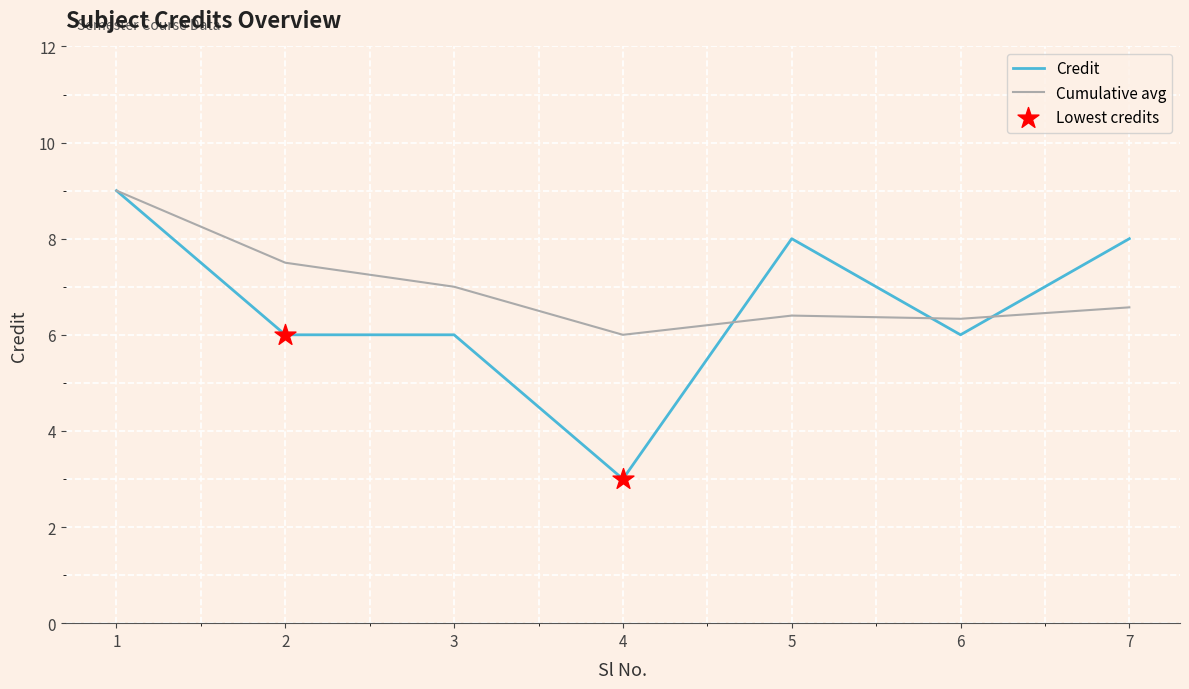

Which series has the largest range (max minus min)?

Credit